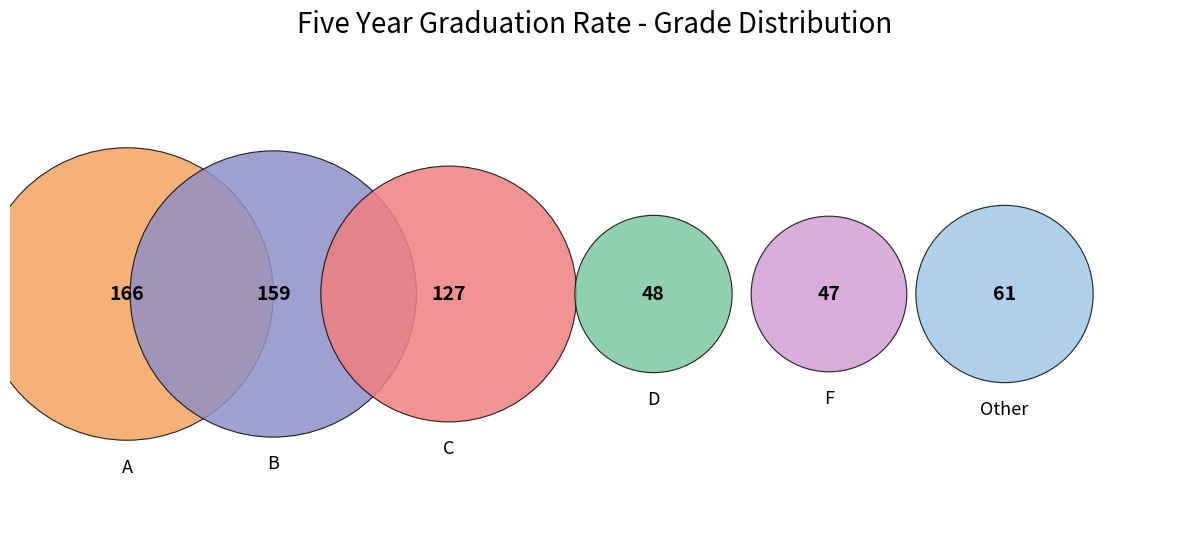

To the nearest percent, what portion does B represent?

26%